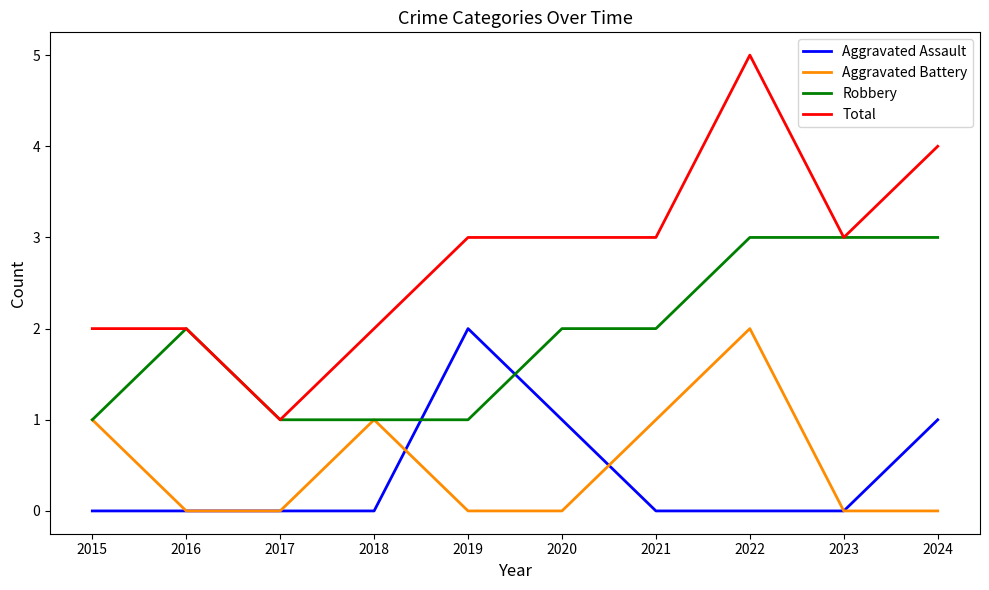

True or false: Aggravated Assault and Total cross at least once.

False